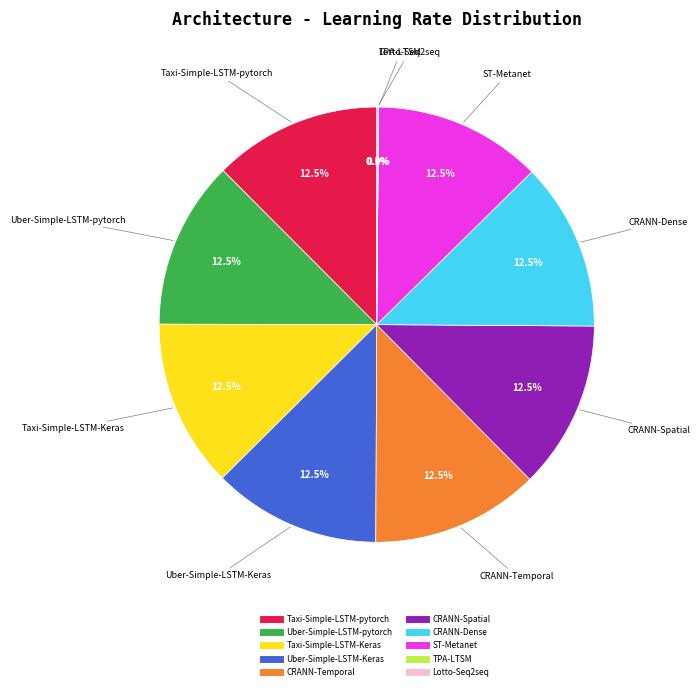

What percentage do Taxi-Simple-LSTM-pytorch and ST-Metanet together represent?

25.0%